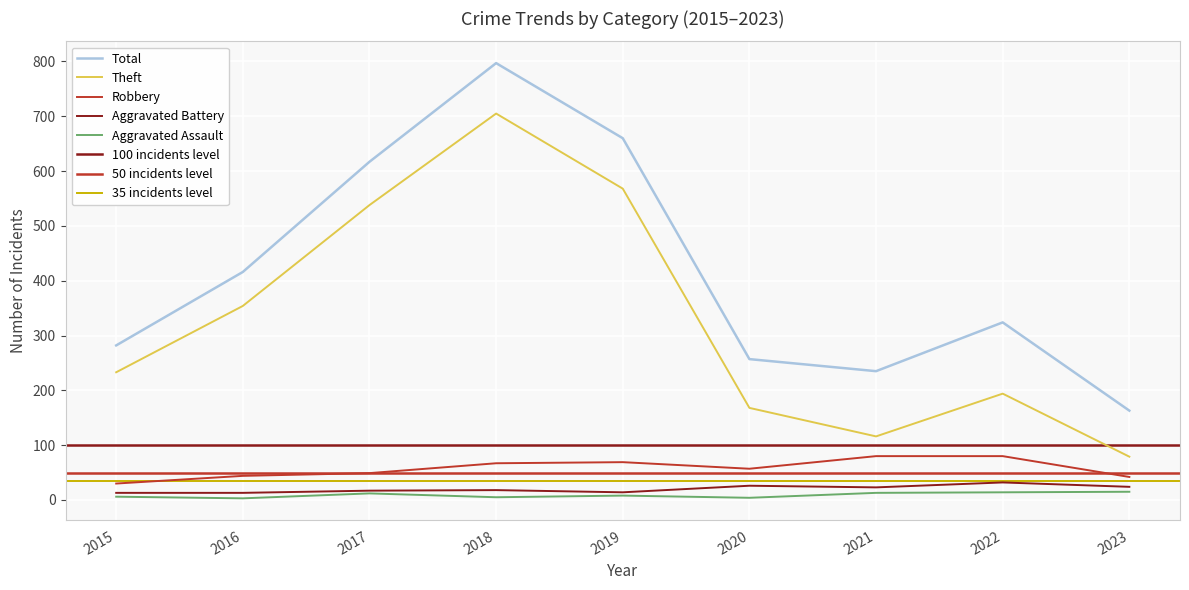

What is the minimum value for Robbery?

30